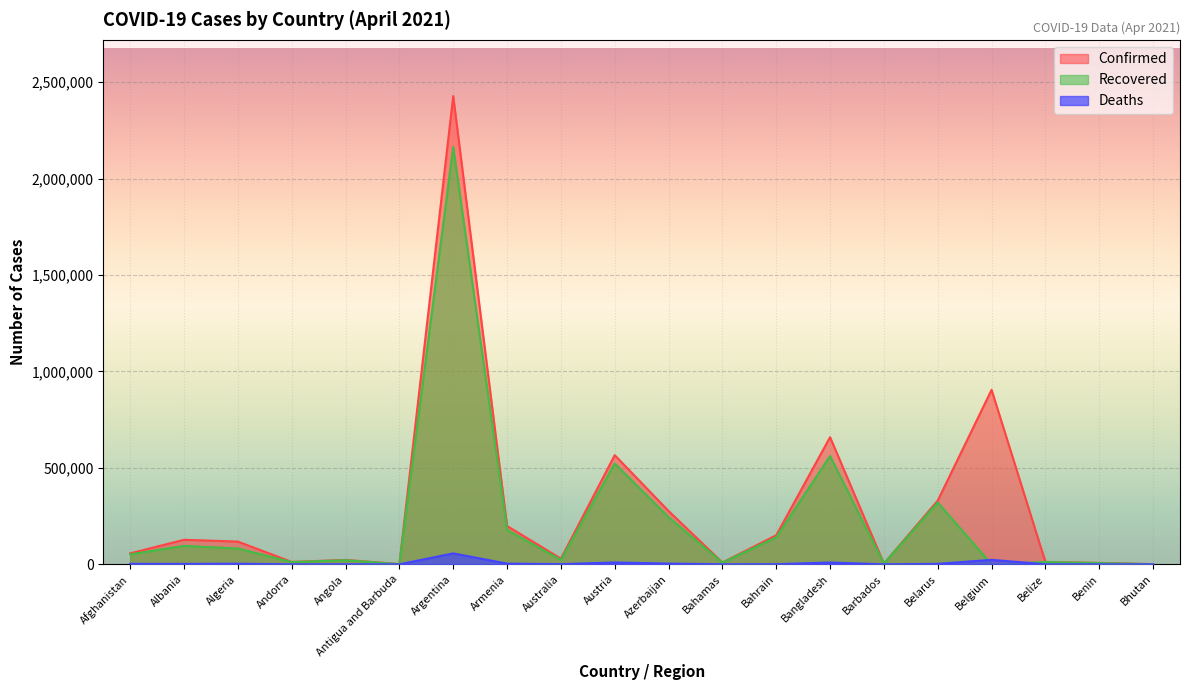

What is the label of the 6th point from the right?

Barbados